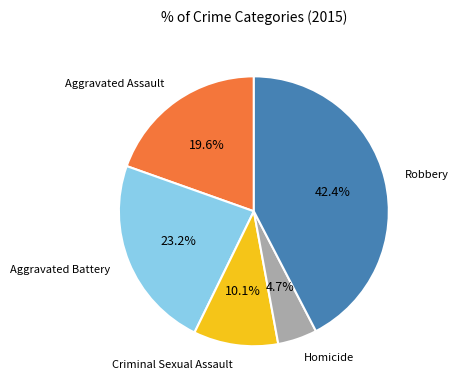

Is there any slice that represents more than half of the pie?

No